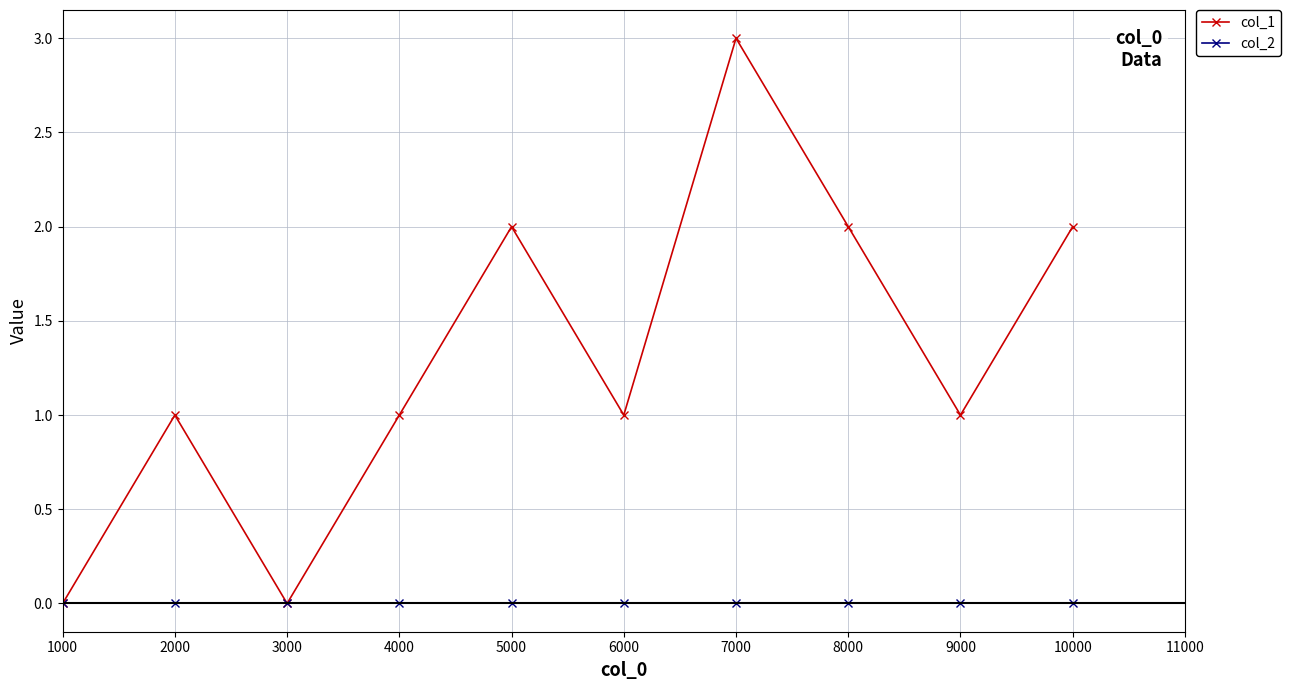

Rank the series by their average value, from lowest to highest.

col_2, col_1